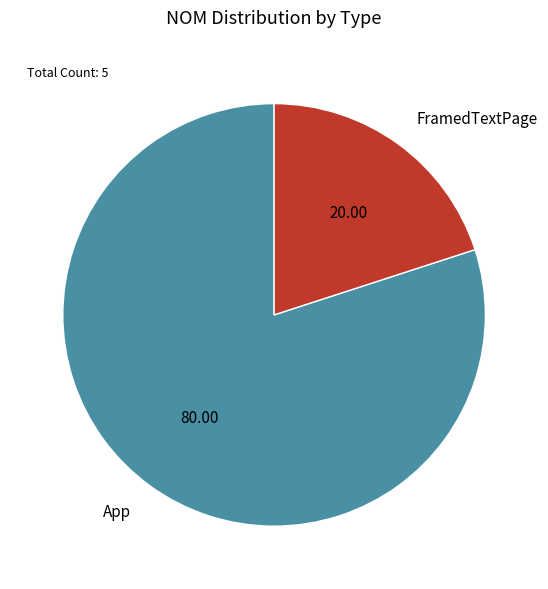

The App slice represents 95% of the pie. True or false?

False